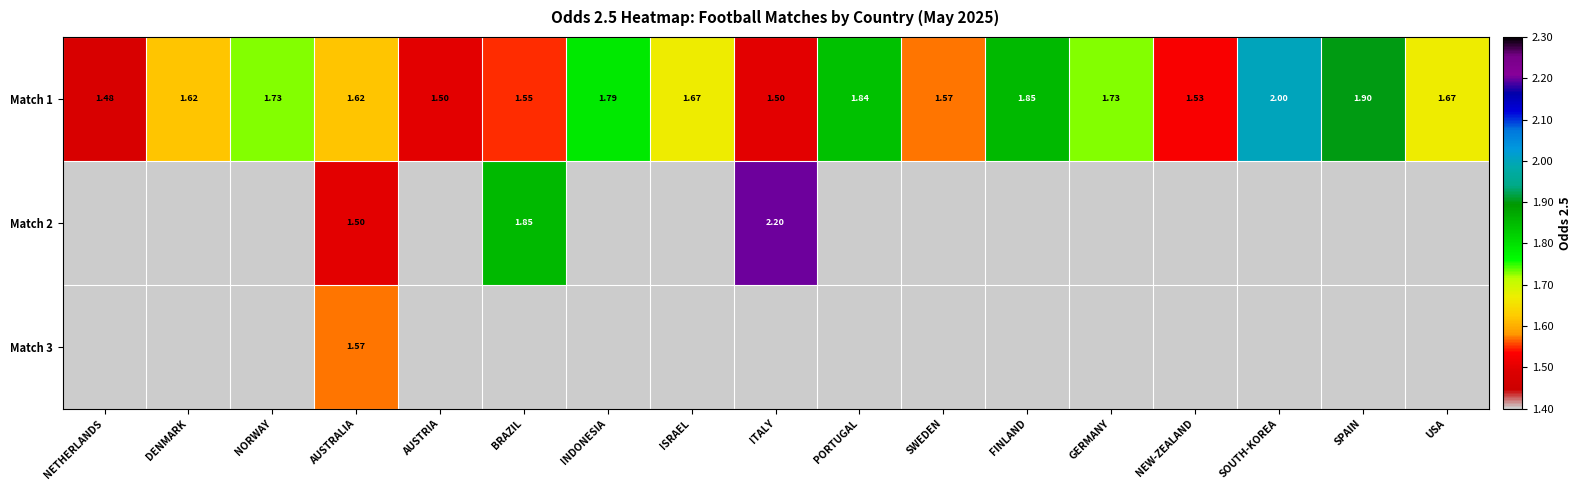

Where is Match 1 nearest to the value 1?

NETHERLANDS